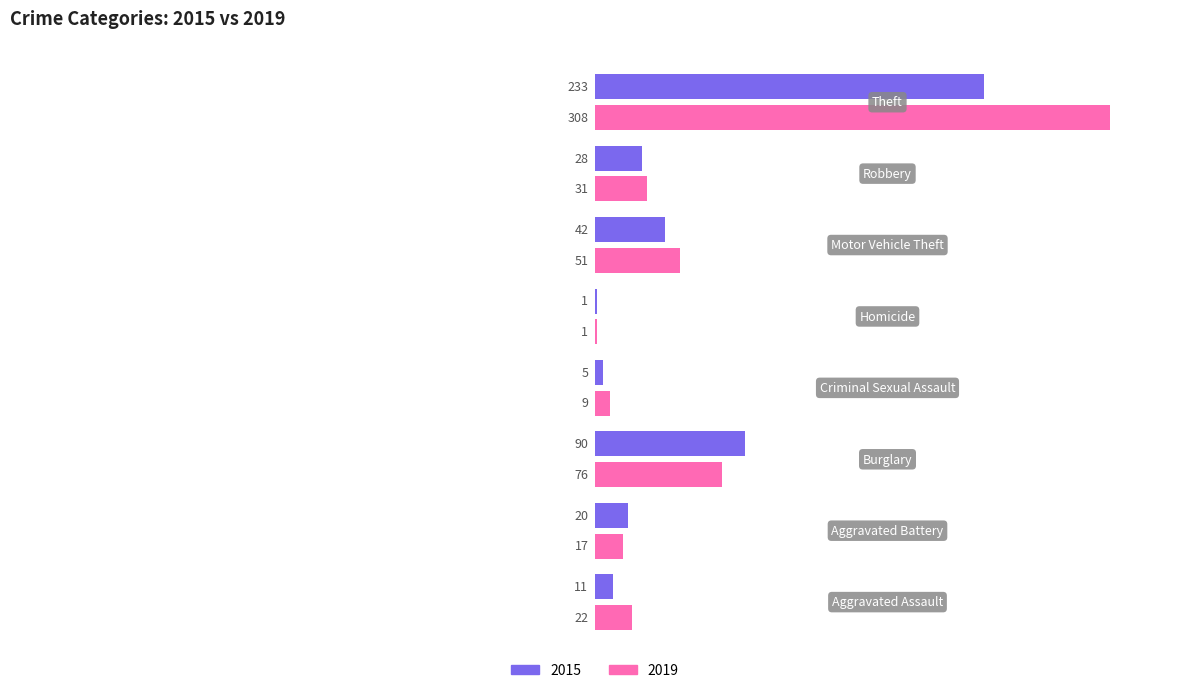

Which series has the largest total across all categories?

2019